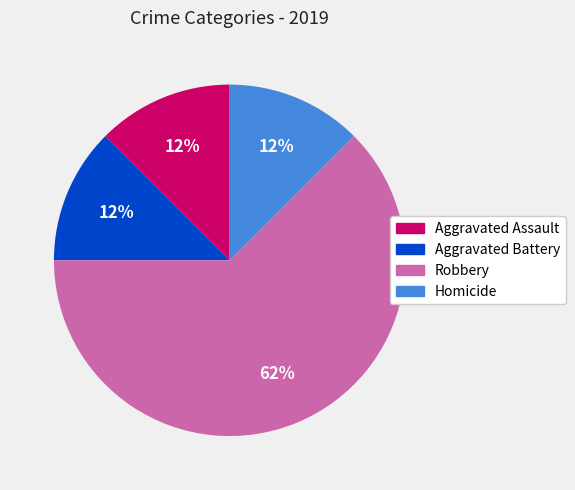

To the nearest percent, what is the average slice percentage?

25%